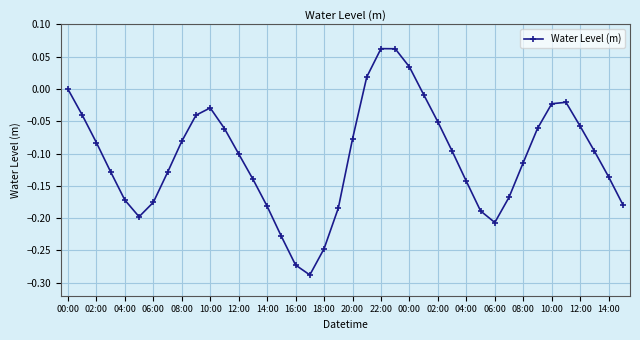

True or false: there are more than 0 points higher than both neighbors.

True